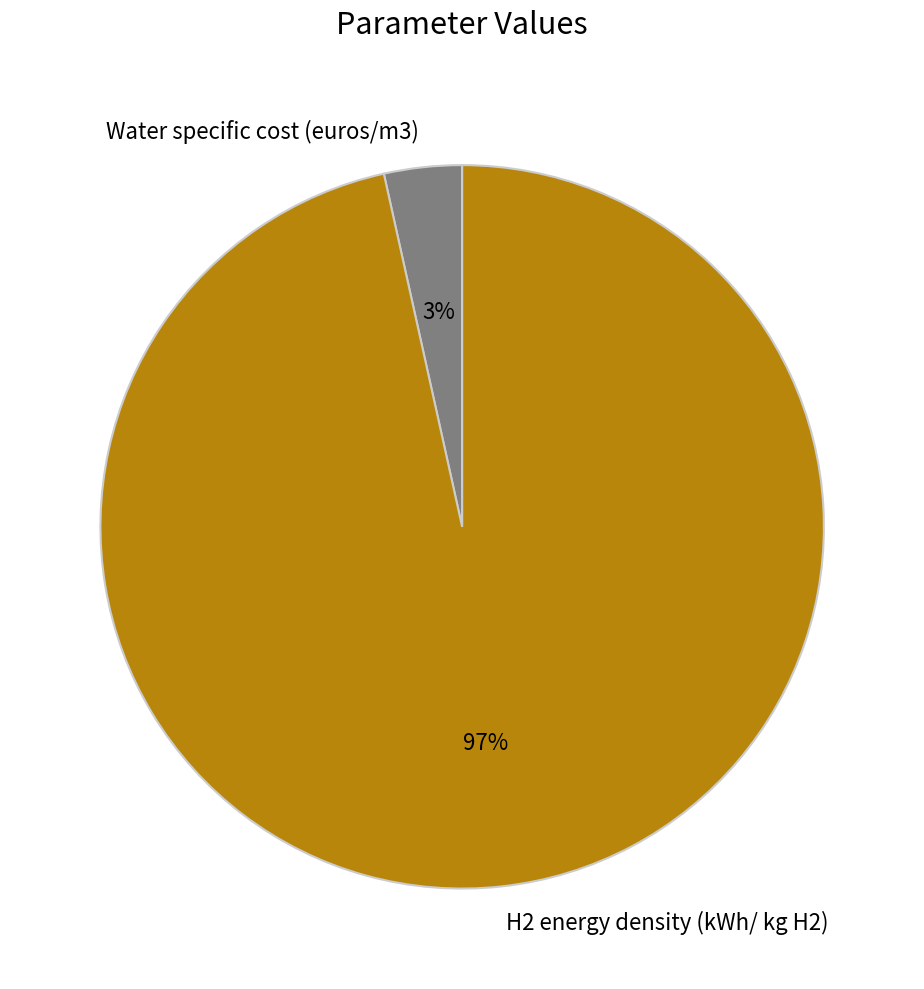

Which slice is the largest?

H2 energy density (kWh/ kg H2)